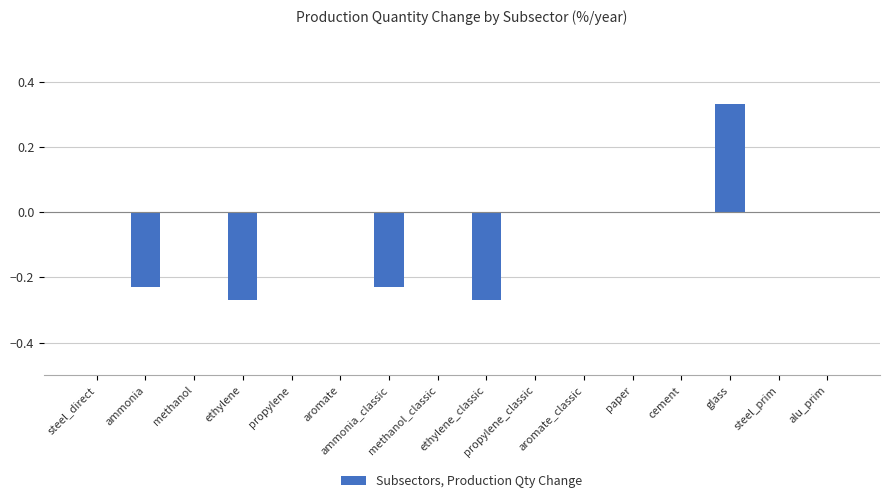

What is the change in value from aromate_classic to glass?

+0.3